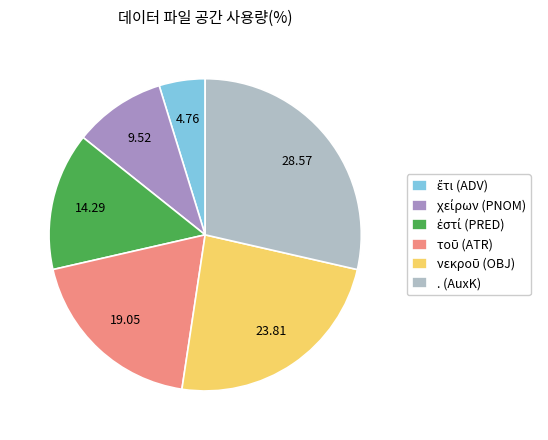

Is there any slice that represents more than half of the pie?

No